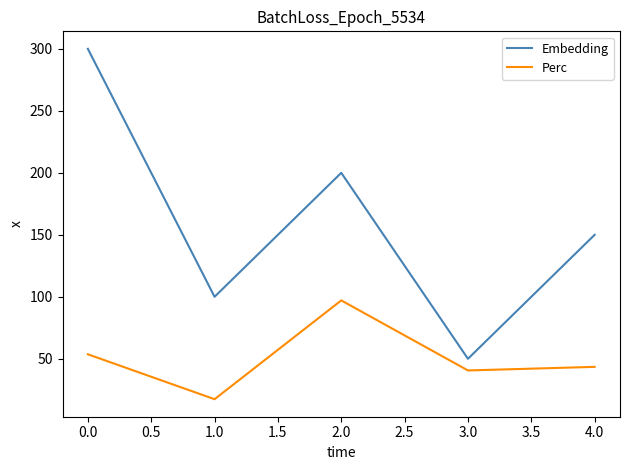

Read the Embedding value at 3.0.

50.0